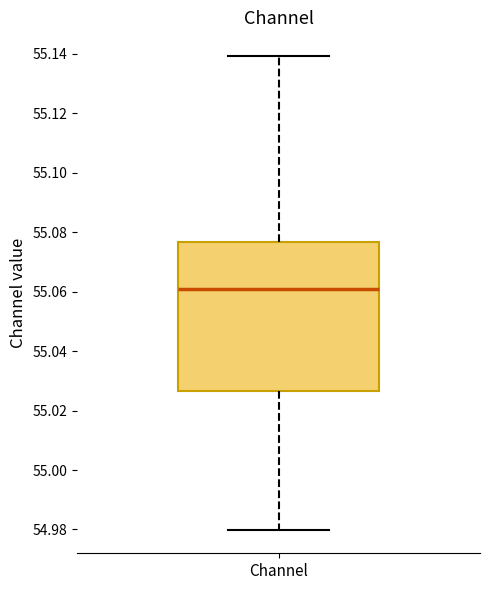

Where is the upper edge of the box for Channel on the y-axis? The values are not printed on the chart, so give them approximately, as read against the axis.

55.076